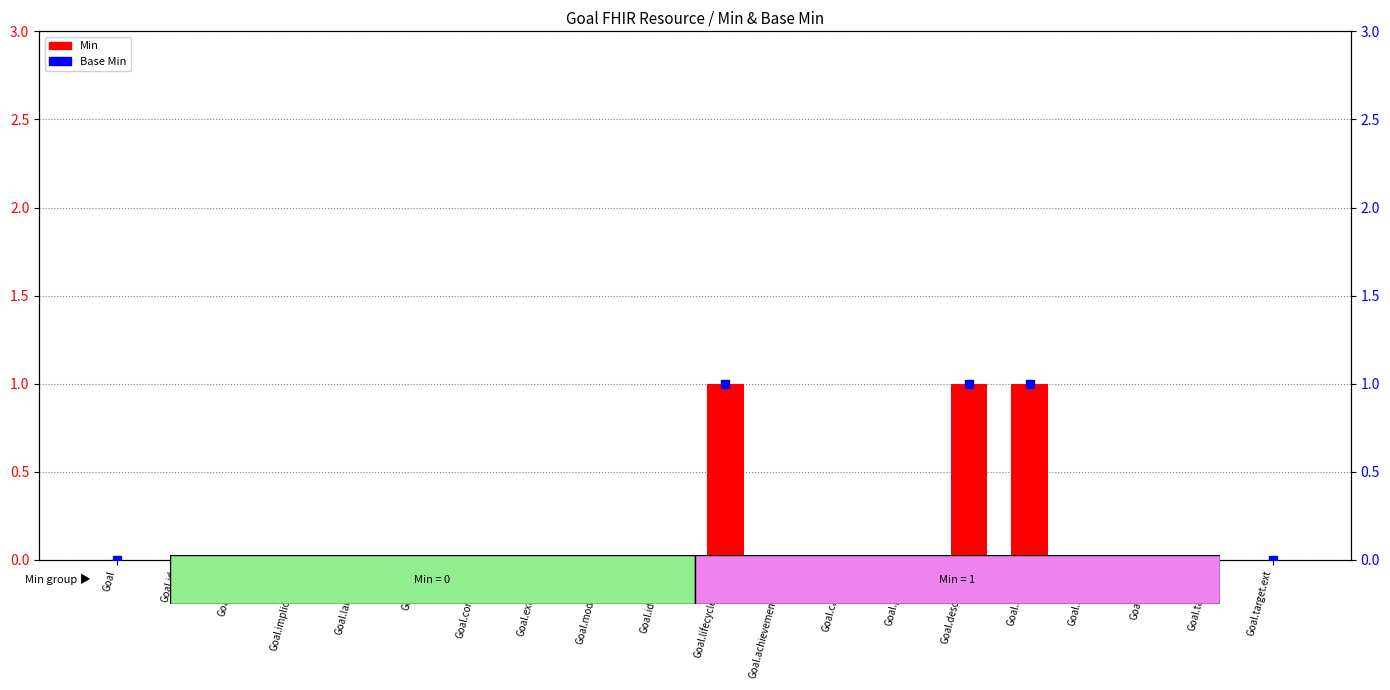

Which series contains the highest Y value?

Min